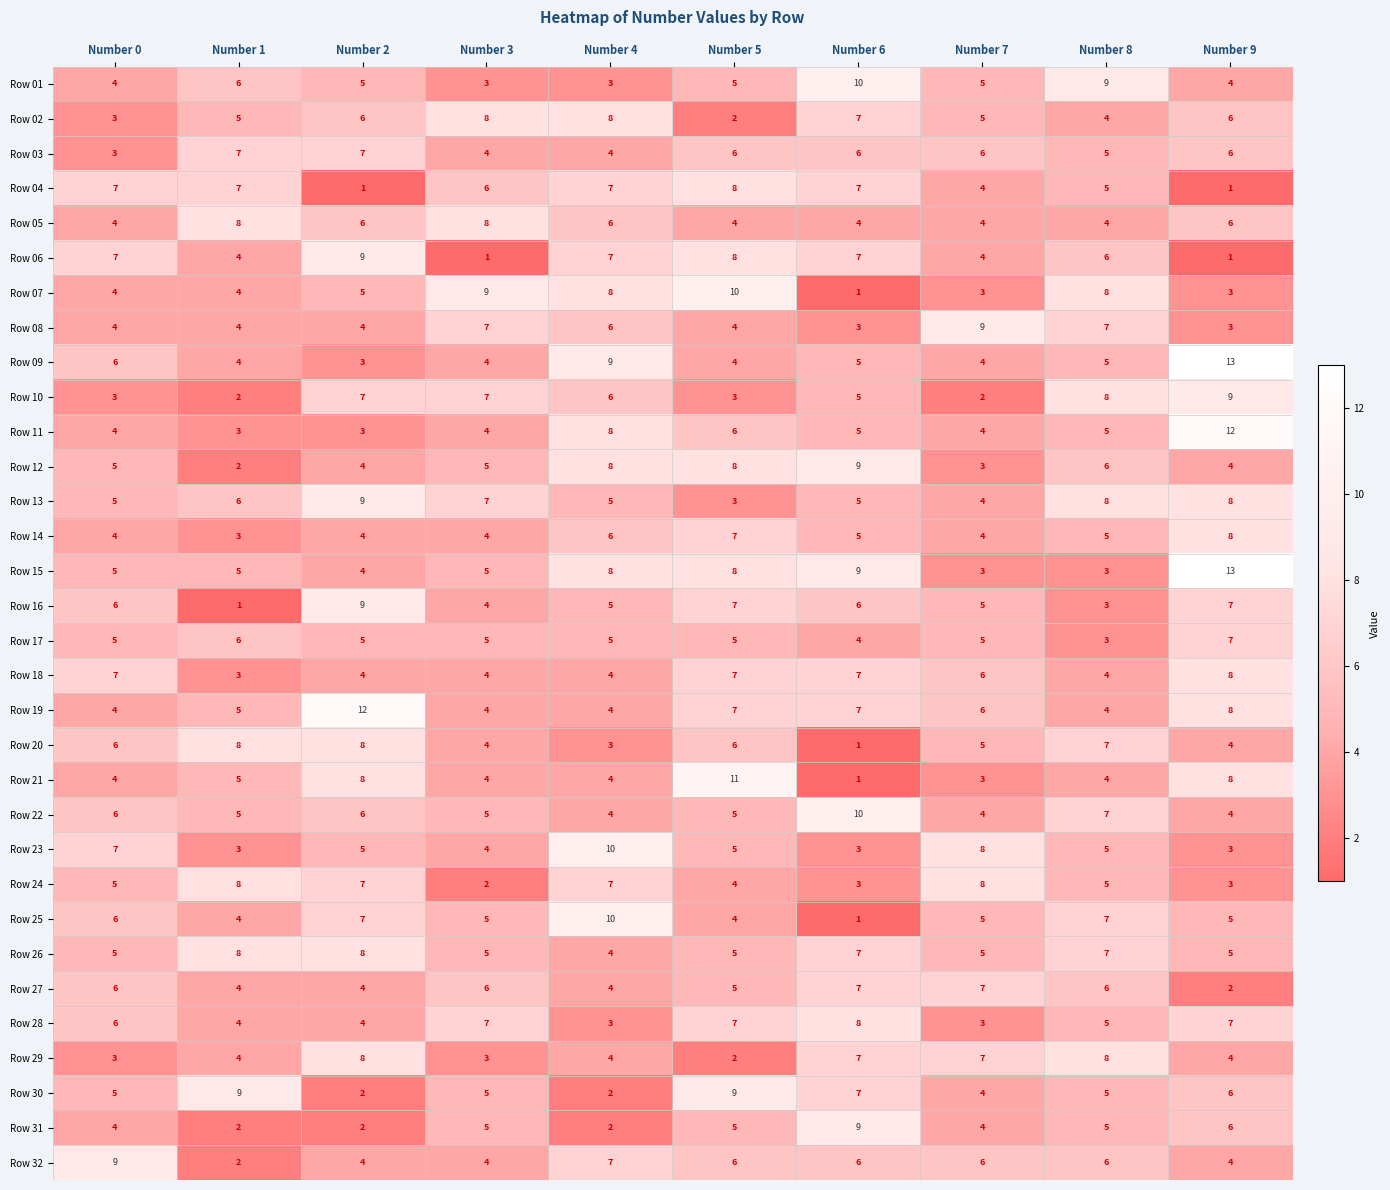

Is it true that Row 06 equals 9 at Number 2?

True